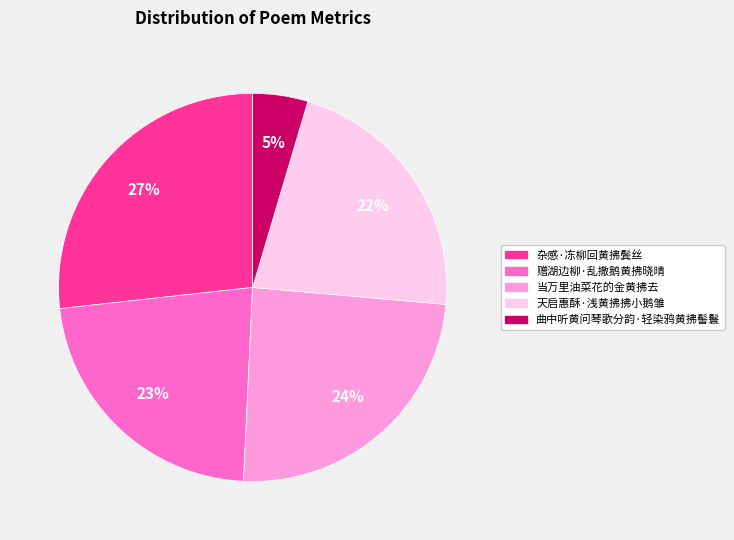

To the nearest percent, what is the difference between the 曲中听黄问琴歌分韵·轻染鸦黄拂髻鬟 and 赠湖边柳·乱撒鹅黄拂晓晴 slice percentages?

18%